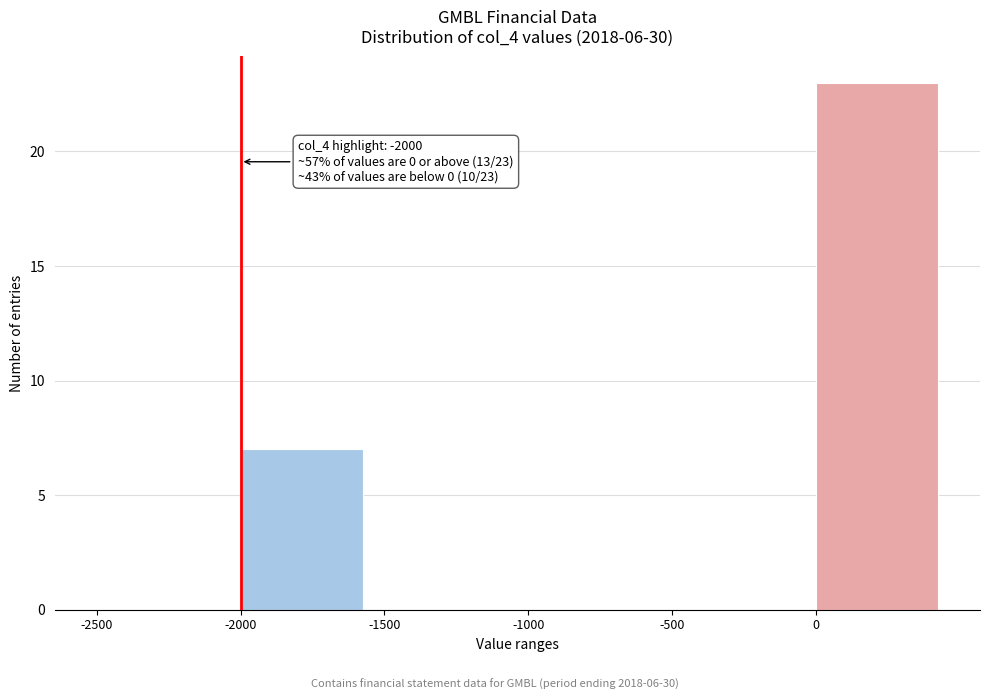

Over which range of the x-axis is the bar tallest?

0 to 500